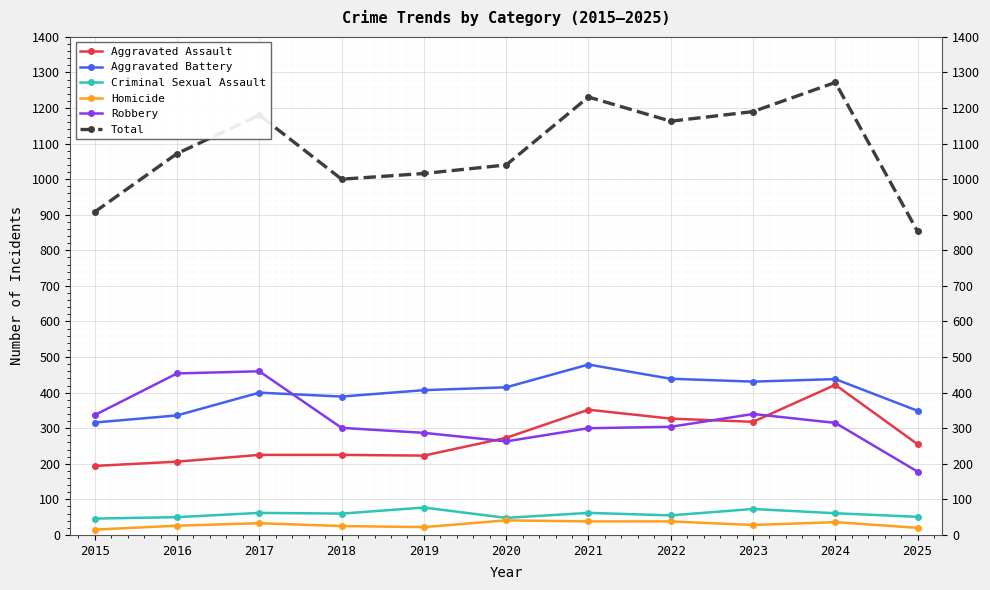

True or false: Aggravated Battery has more than 1 points higher than both neighbors.

True